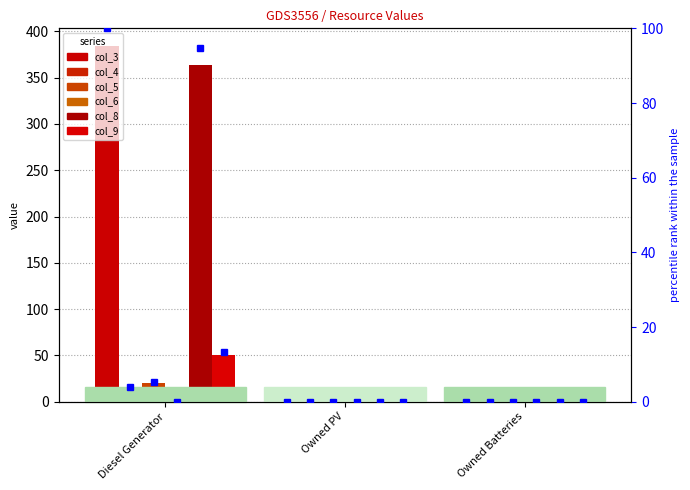

At how many categories does at least one series exceed 369?

1